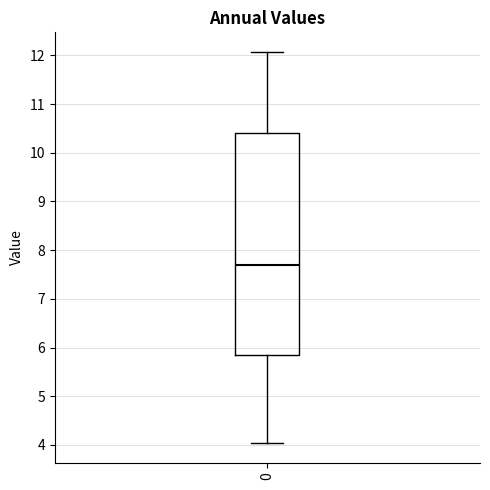

Read this box plot against the y-axis: the position of the median line, the range covered by the box, and the ends of both whiskers. The values are not printed on the chart, so give them approximately, as read against the axis.

median 7.7, box 5.9 to 10.4, whiskers 4.0 to 12.1